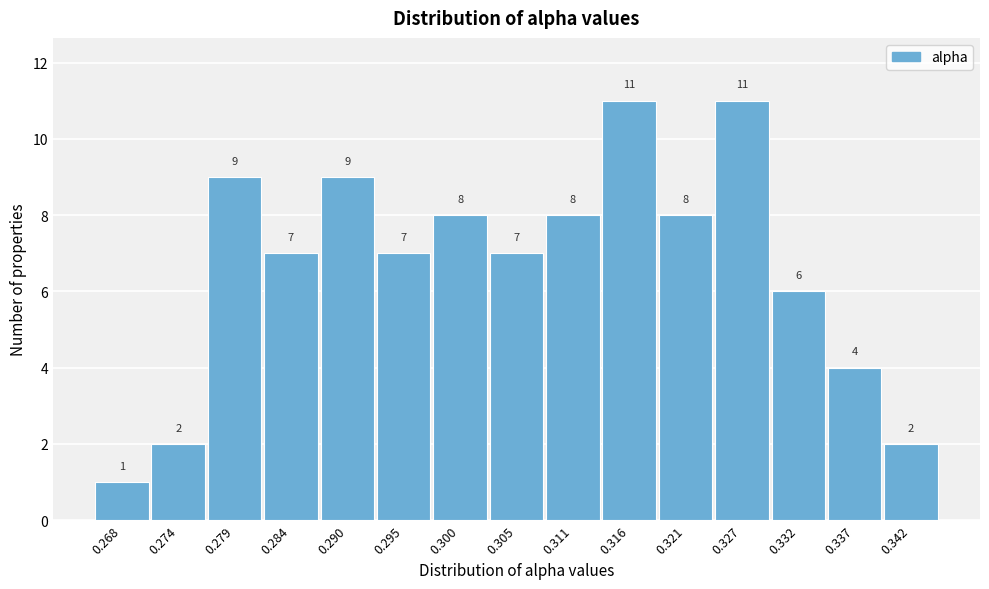

What is the height of the bar covering 0.308 to 0.313 on the x-axis? The bar edges are not printed on the chart, so give them approximately, as read against the axis.

8